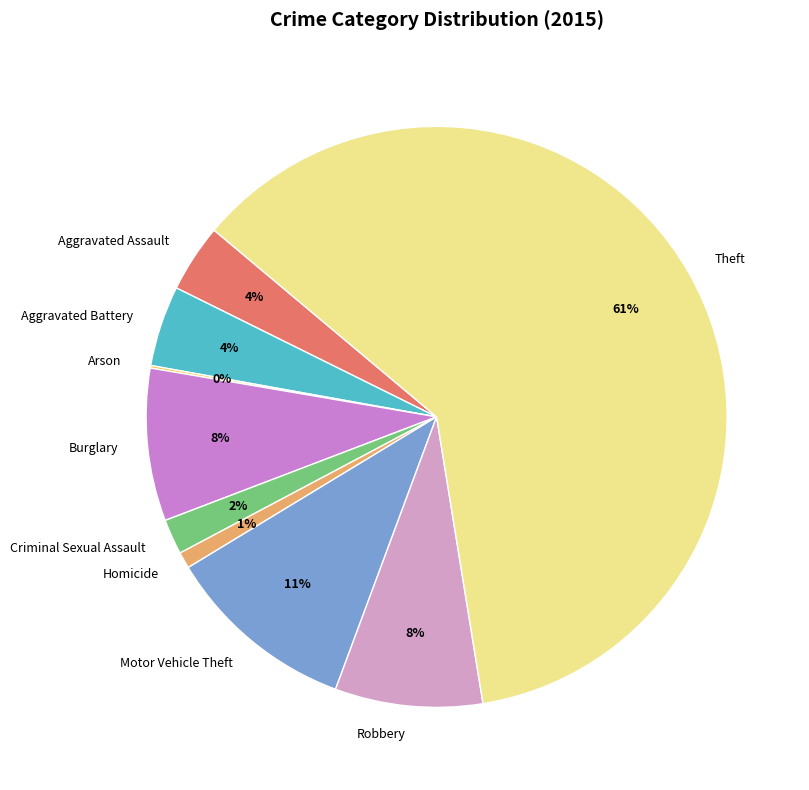

To the nearest percent, what is the difference between the Criminal Sexual Assault and Motor Vehicle Theft slice percentages?

9%